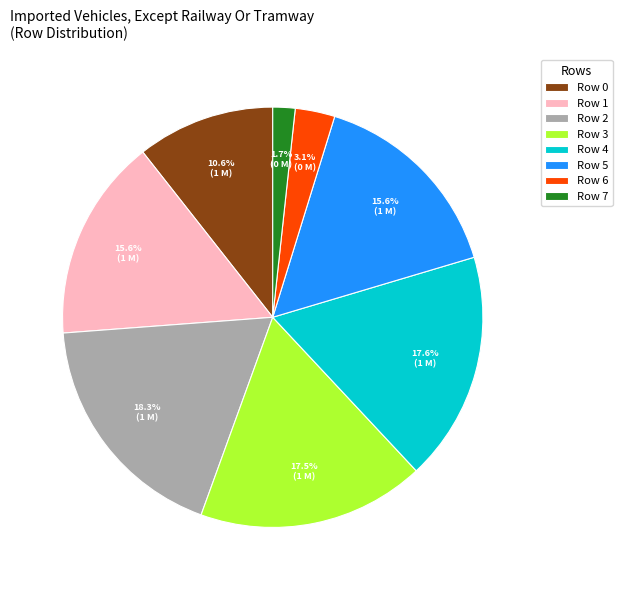

How much of the chart is everything except Row 4?

82.4%